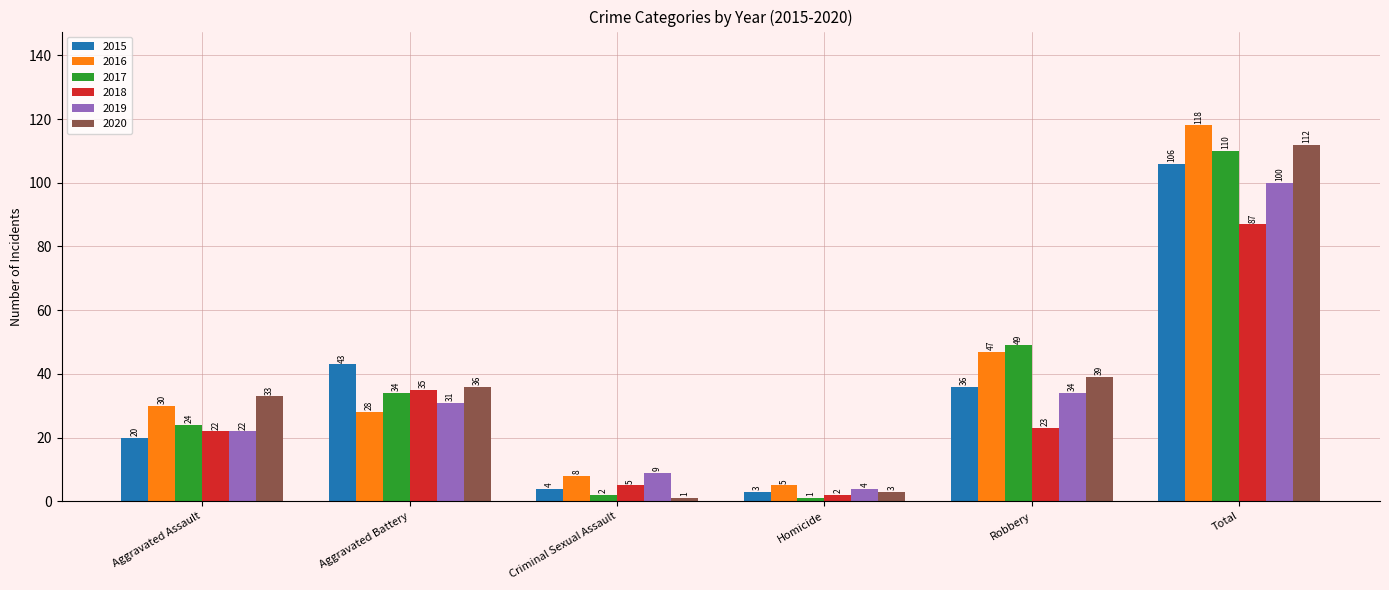

Reading left to right, transcribe all the data shown in this chart.

2015: Aggravated Assault=20	Aggravated Battery=43	Criminal Sexual Assault=4	Homicide=3	Robbery=36	Total=106
2016: Aggravated Assault=30	Aggravated Battery=28	Criminal Sexual Assault=8	Homicide=5	Robbery=47	Total=118
2017: Aggravated Assault=24	Aggravated Battery=34	Criminal Sexual Assault=2	Homicide=1	Robbery=49	Total=110
2018: Aggravated Assault=22	Aggravated Battery=35	Criminal Sexual Assault=5	Homicide=2	Robbery=23	Total=87
2019: Aggravated Assault=22	Aggravated Battery=31	Criminal Sexual Assault=9	Homicide=4	Robbery=34	Total=100
2020: Aggravated Assault=33	Aggravated Battery=36	Criminal Sexual Assault=1	Homicide=3	Robbery=39	Total=112